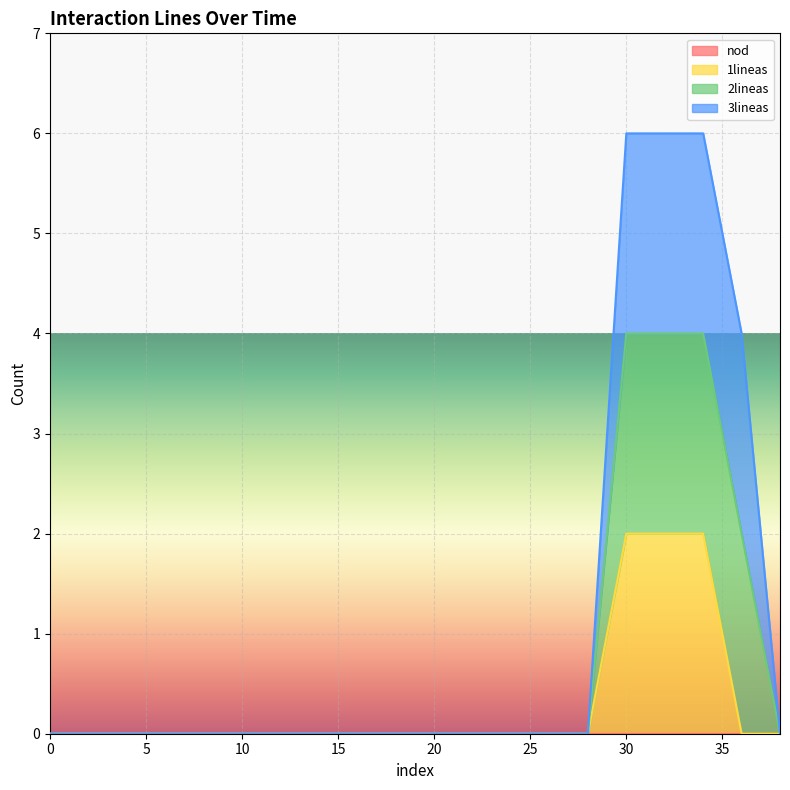

Does the chart display data point markers on the line(s)?

No